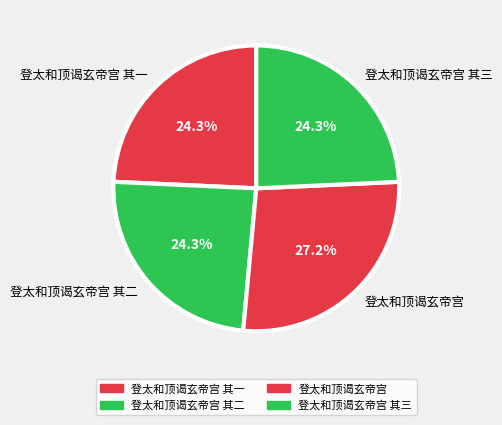

How many slices are in this pie chart?

4